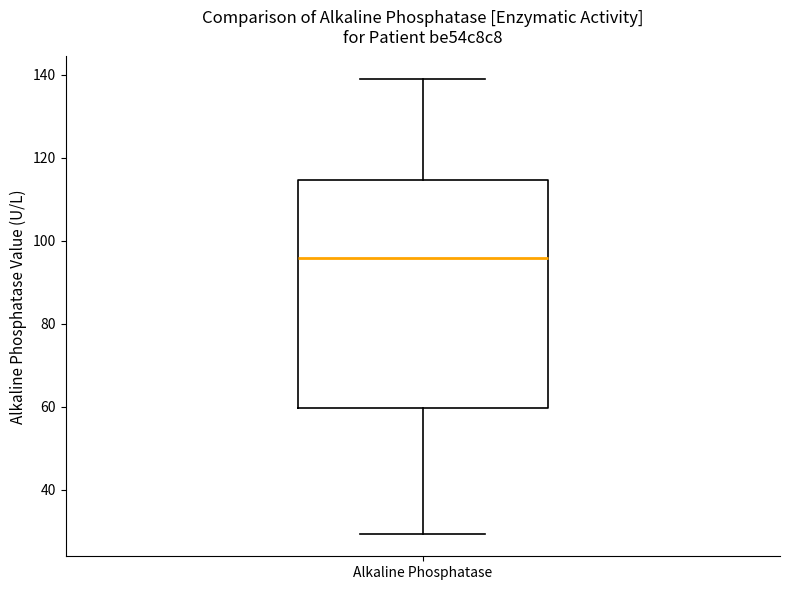

Read this box plot against the y-axis: the position of the median line, the range covered by the box, and the ends of both whiskers. The values are not printed on the chart, so give them approximately, as read against the axis.

median 96, box 60 to 114, whiskers 30 to 138